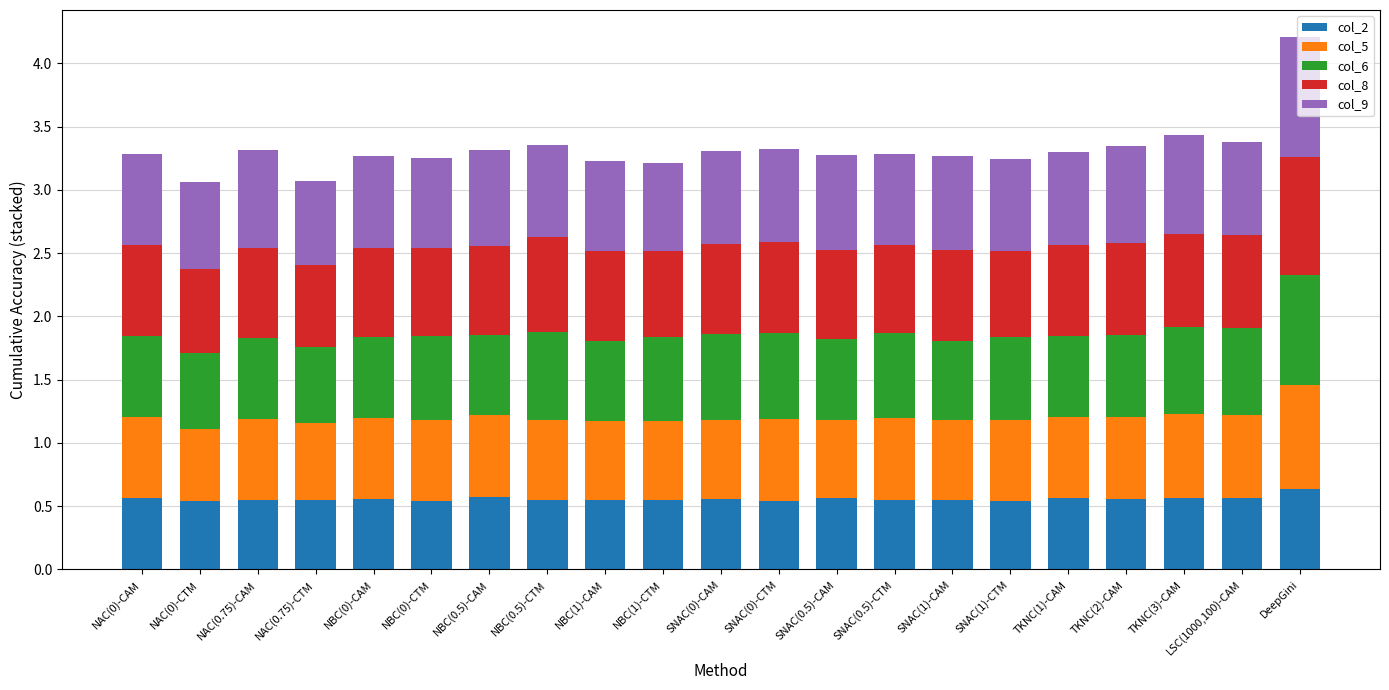

At which category is the sum across all series the highest?

DeepGini